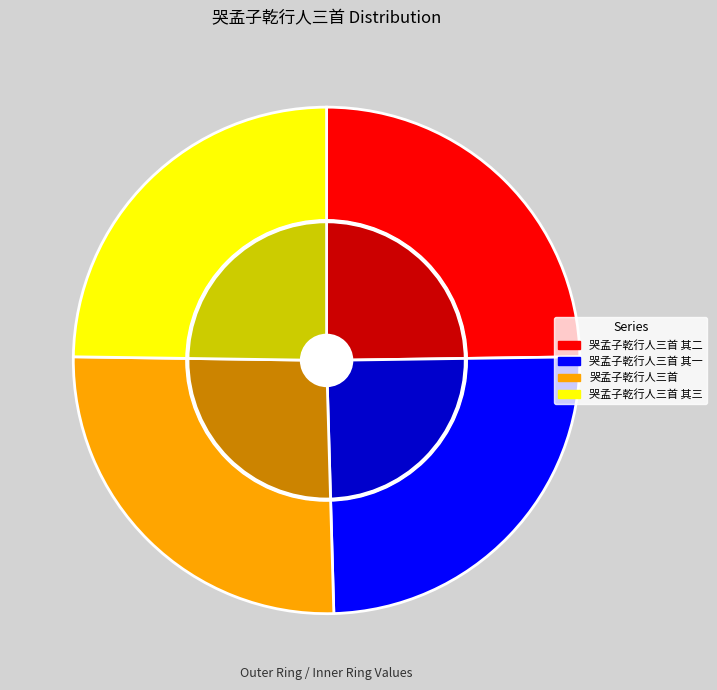

The 哭孟子乾行人三首 其三 slice represents 10% of the pie. True or false?

False